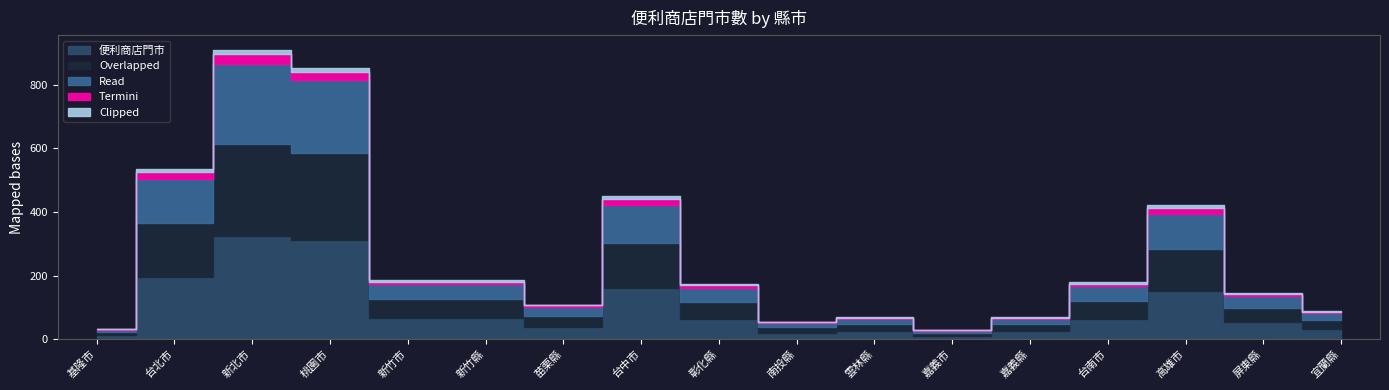

True or false: 便利商店門市 and Termini intersect in this chart.

False